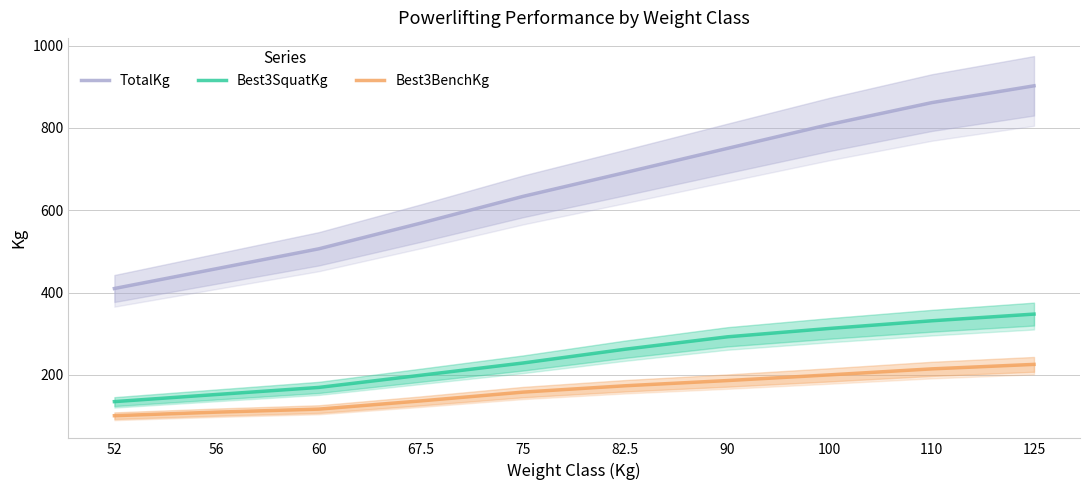

What is the maximum value shown in the chart?

902.5